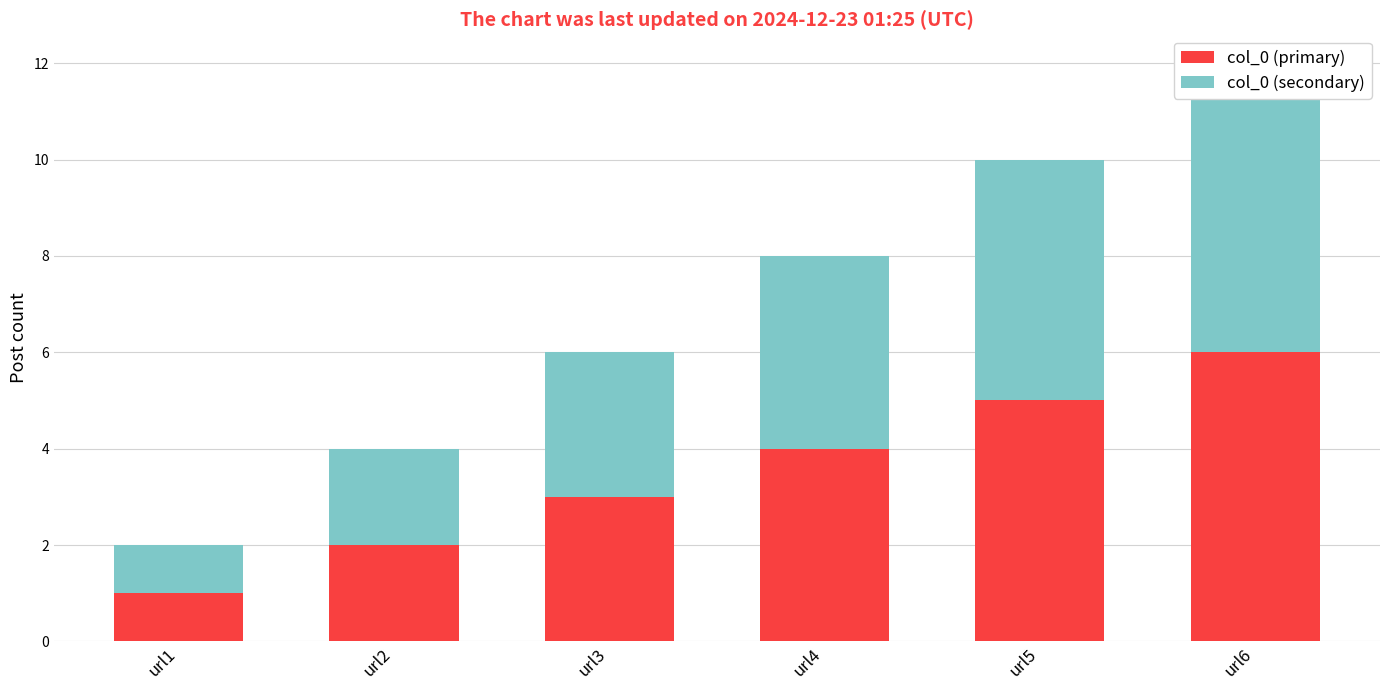

Are the bars horizontal?

No